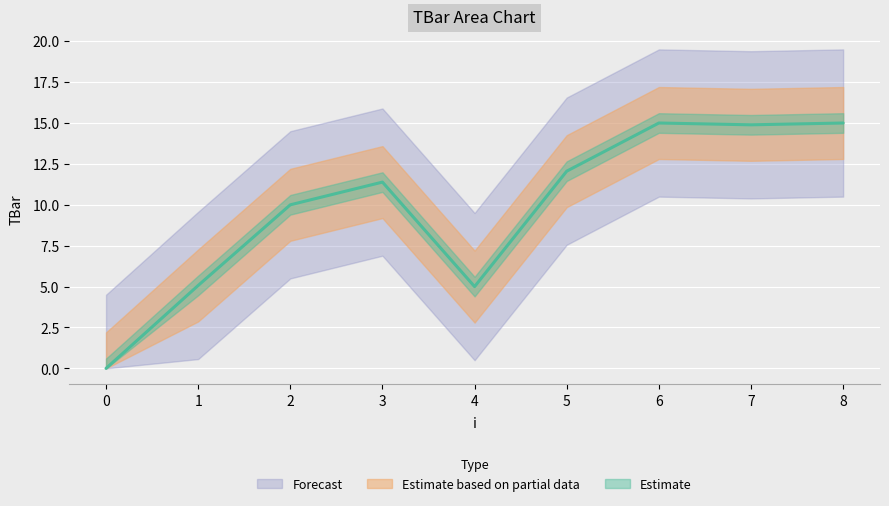

Reading right to left, transcribe all the data shown in this chart.

15.0	14.9	15.0	12.1	5.0	11.4	10.0	5.1	0.0